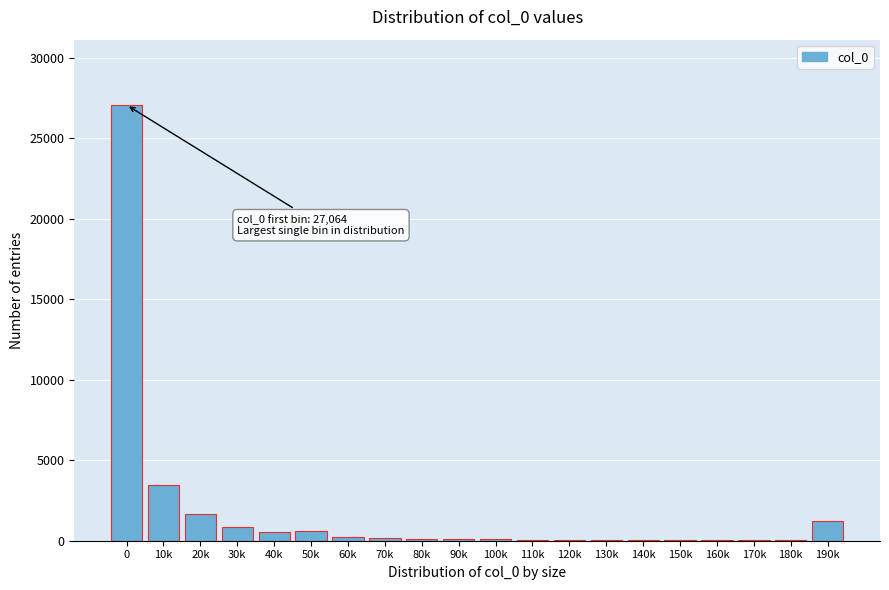

What is the sum of all values?

36607